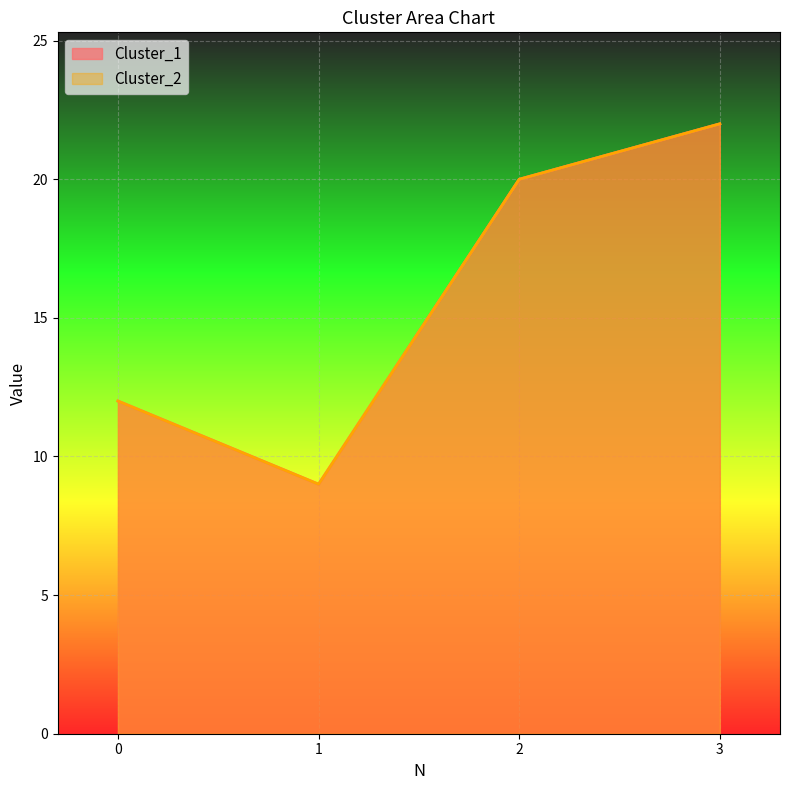

Rank the series at 0 from lowest to highest value.

Cluster_1, Cluster_2